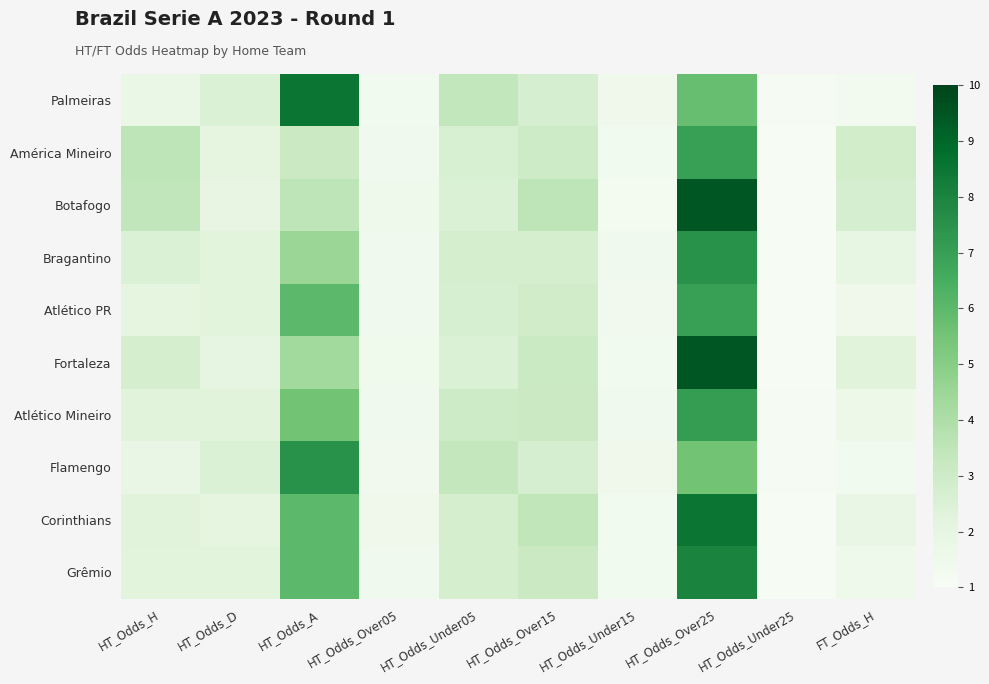

Which category has the highest value across all series?

HT_Odds_Over25